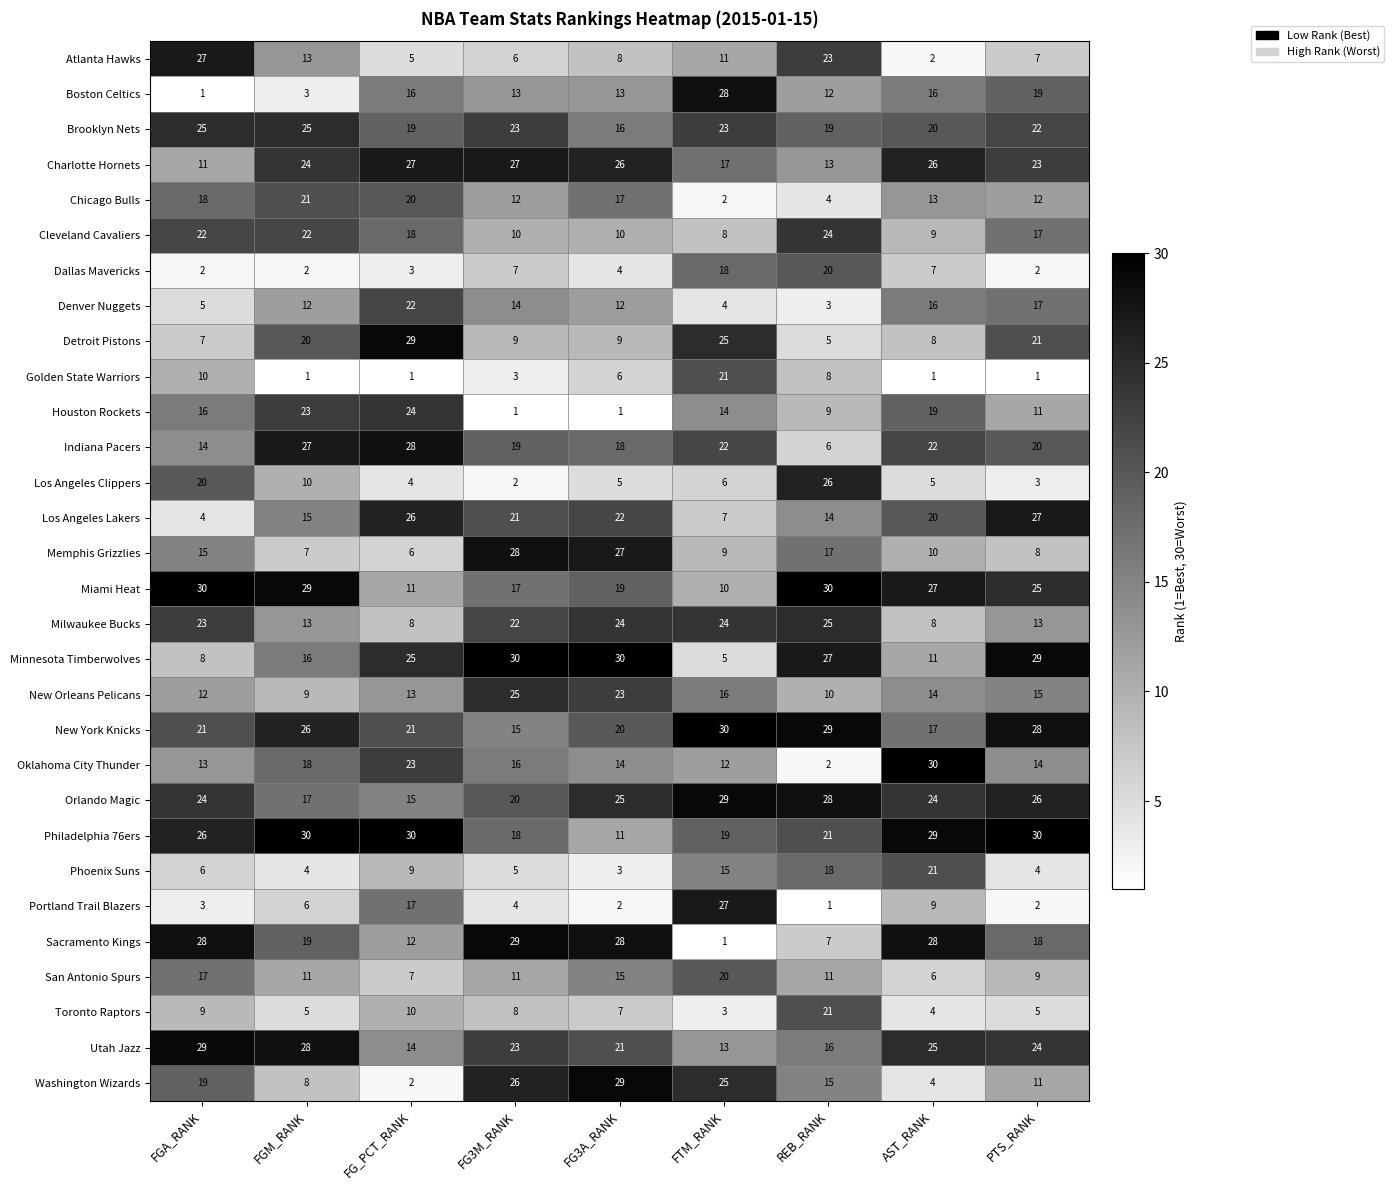

What is the spread (max minus min) of values at REB_RANK?

29